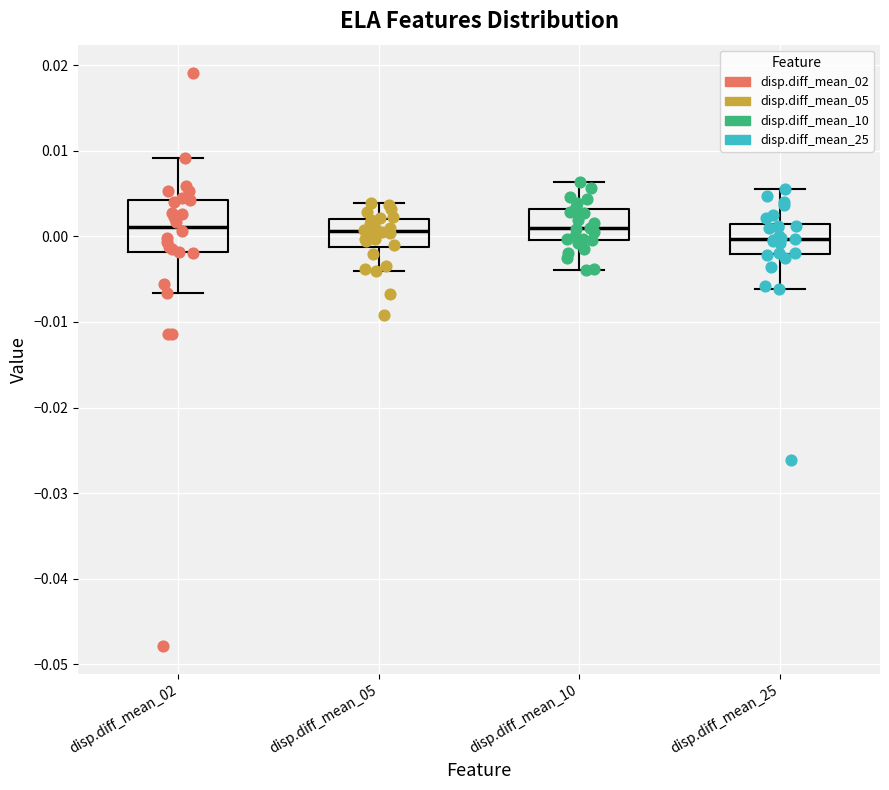

Where is the upper edge of the box for disp.diff_mean_25 on the y-axis? The values are not printed on the chart, so give them approximately, as read against the axis.

0.001